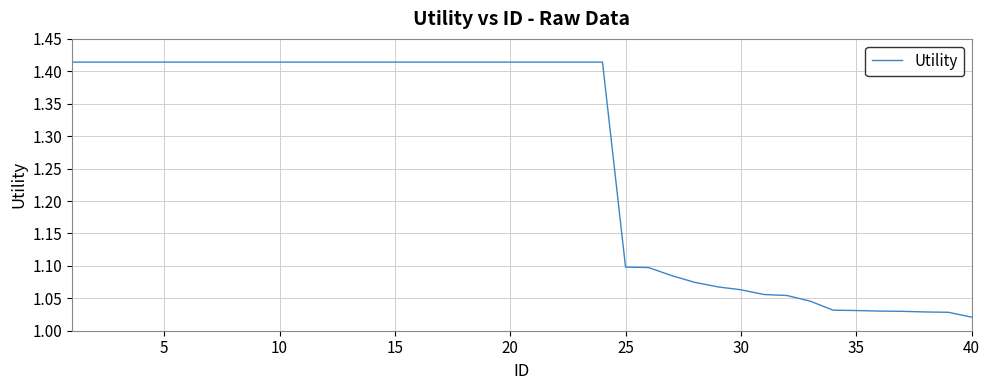

What is the difference between the maximum and minimum values?

0.4